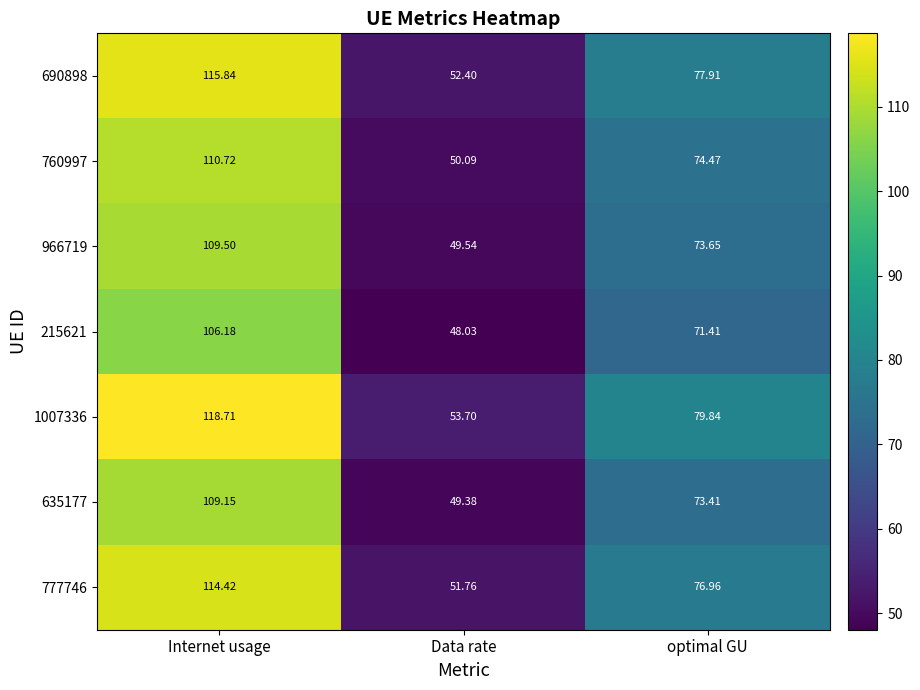

At which label does 690898 reach its minimum?

Data rate